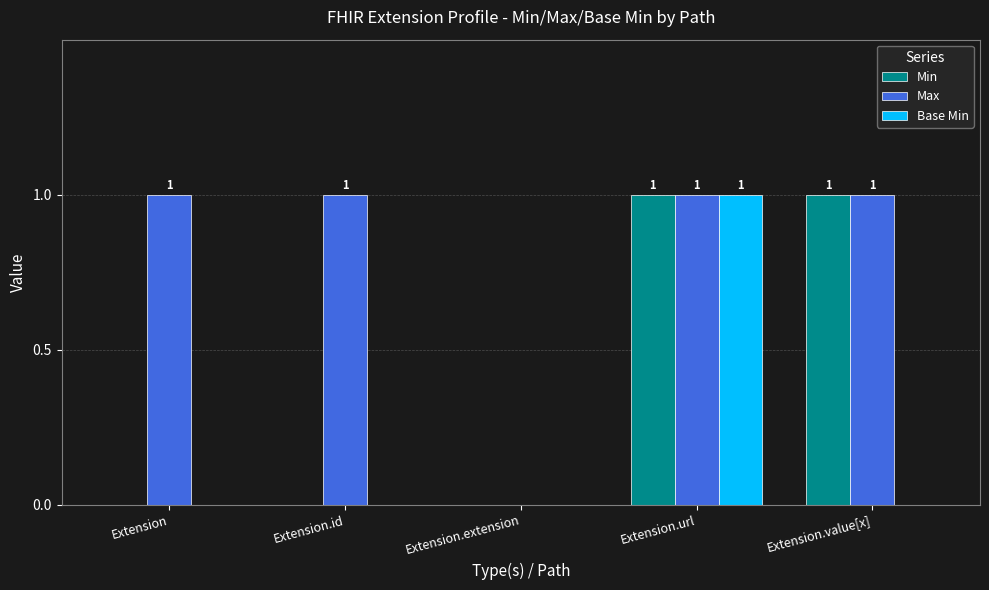

Reading left to right, extract all data points from this chart.

Min: 0	0	0	1	1
Max: 1	1	0	1	1
Base Min: 0	0	0	1	0